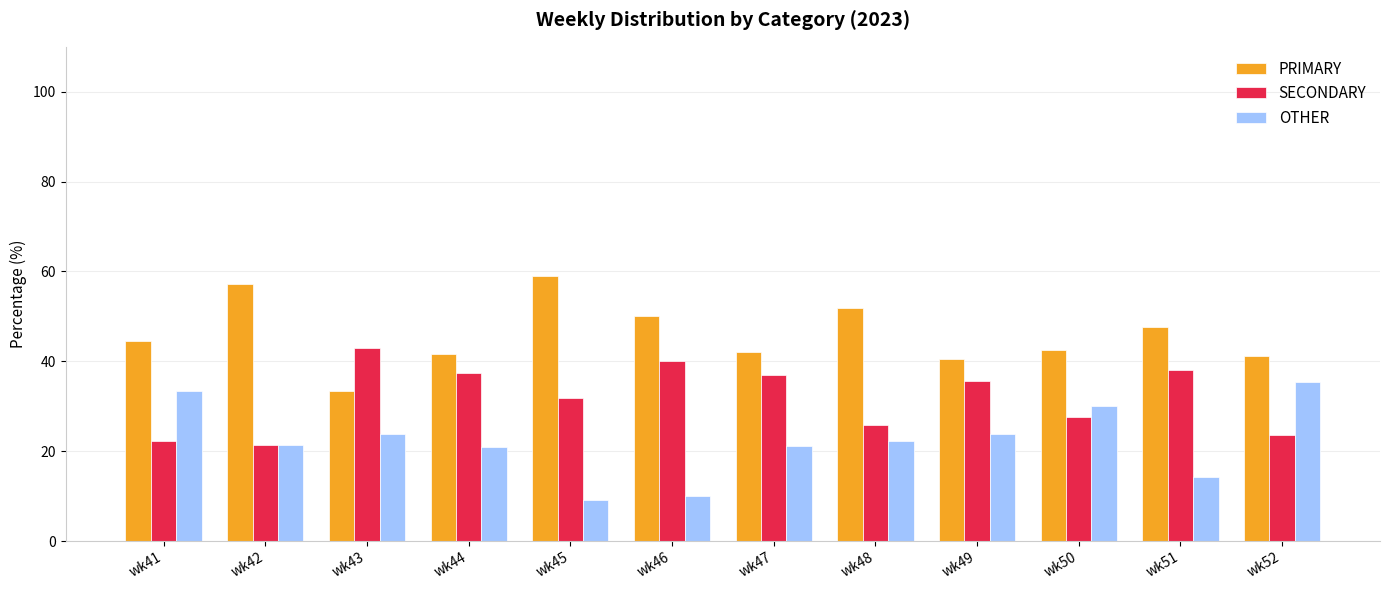

Count the number of categories in the chart.

12